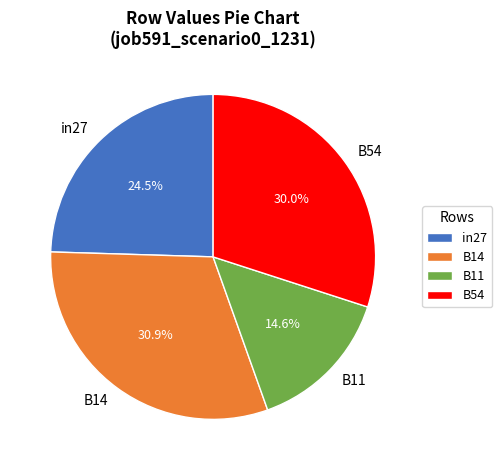

Which has a higher value, B14 or B11?

B14